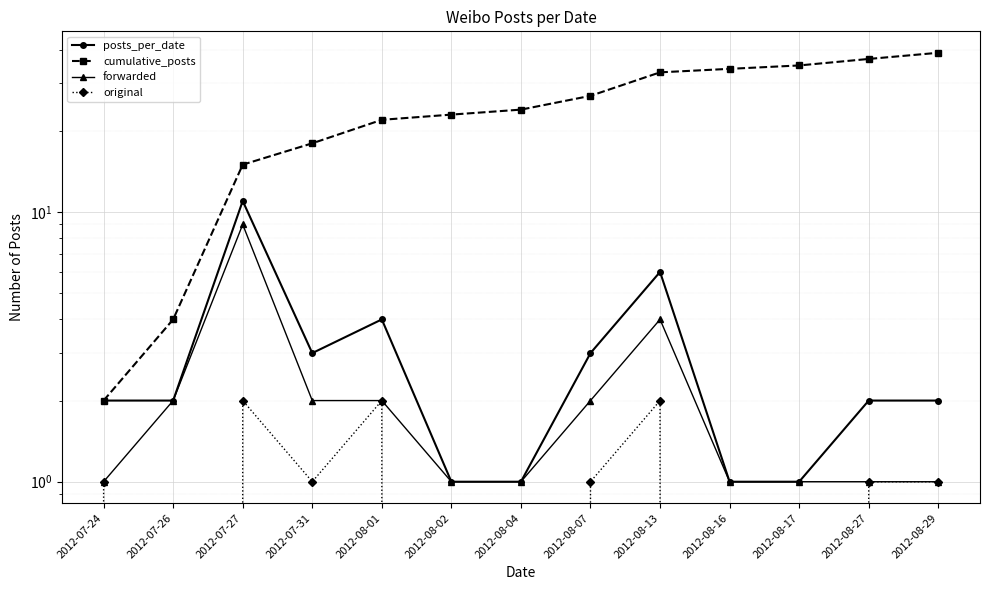

Is the value of forwarded at 2012-07-26 greater than the value of original at 2012-08-01?

No